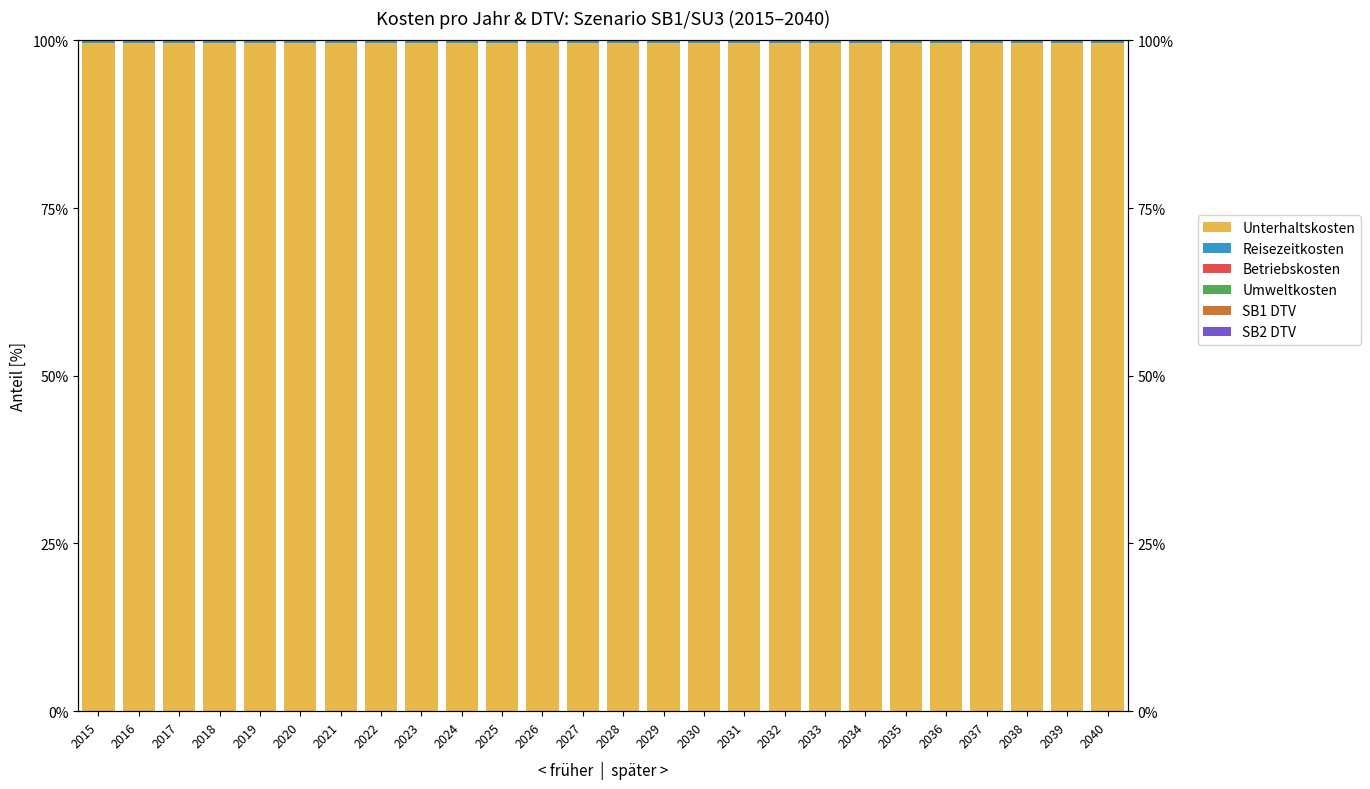

The Betriebskosten series shows 0.0 at 2026. True or false?

False